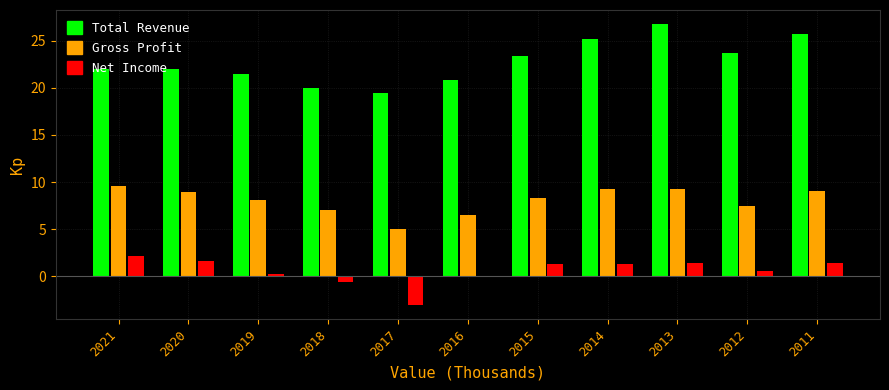

What is the greatest value displayed?

26.8